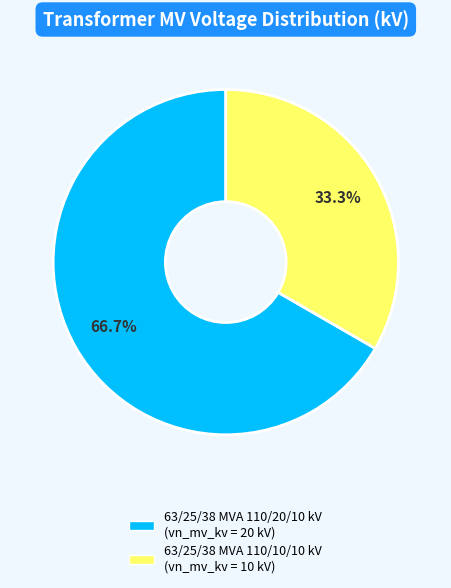

To the nearest percent, what portion does 63/25/38 MVA 110/10/10 kV represent?

33%